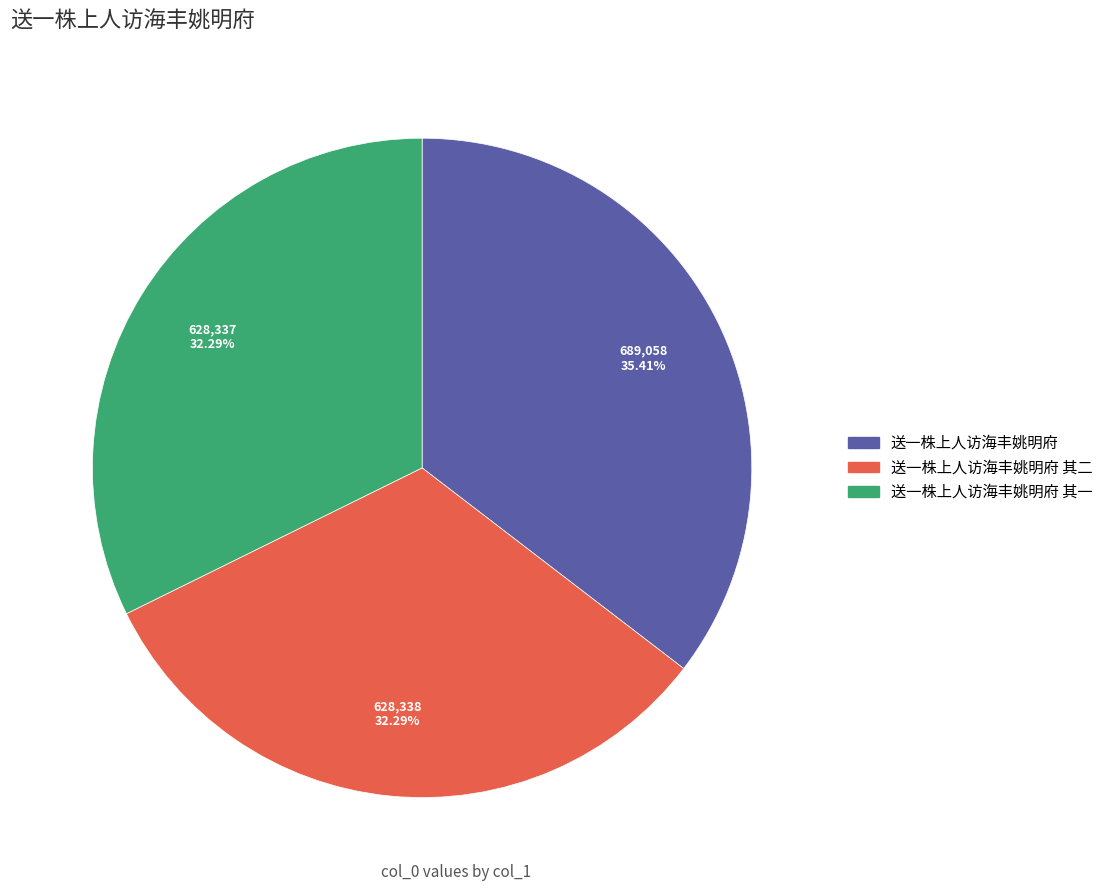

Does any single category account for the majority?

No